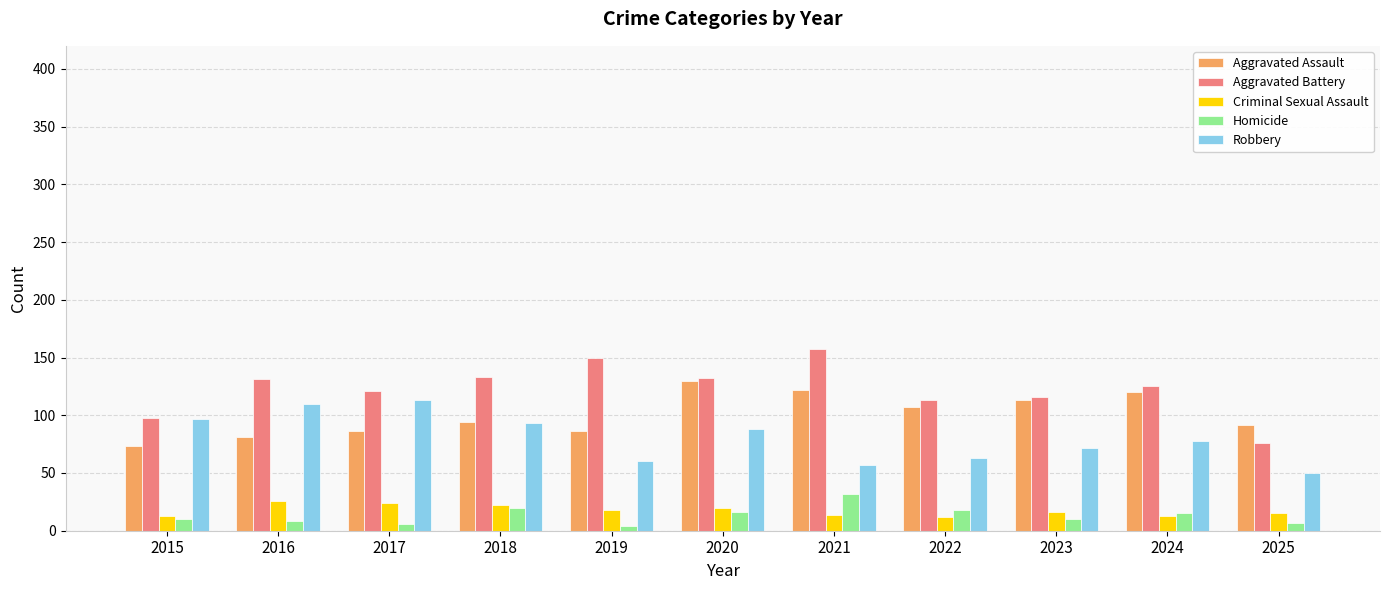

What is the lowest value of the Aggravated Assault series?

73